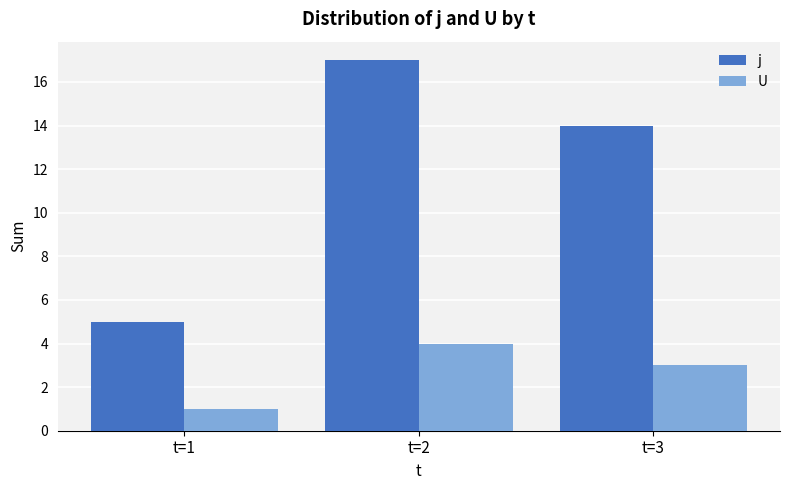

What is the value of the U bar at the 3rd from the left?

3